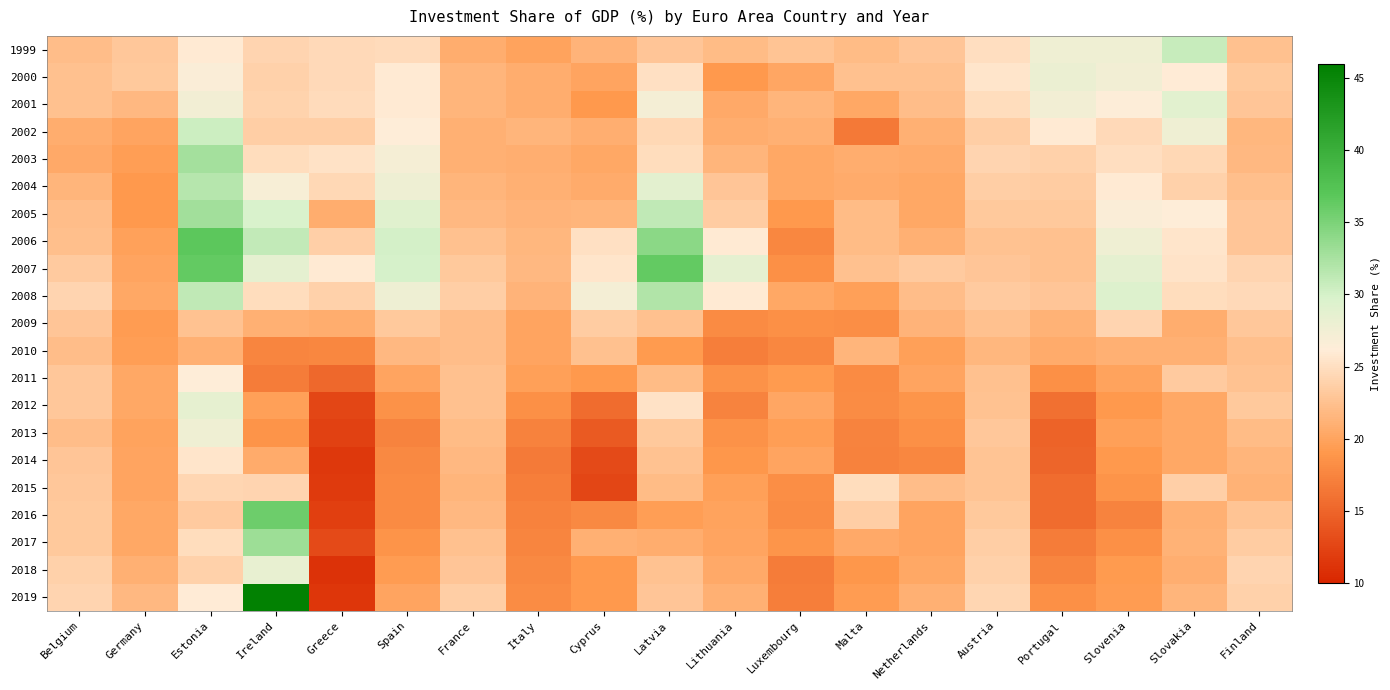

What is the difference between the highest and lowest values at Austria?

4.0